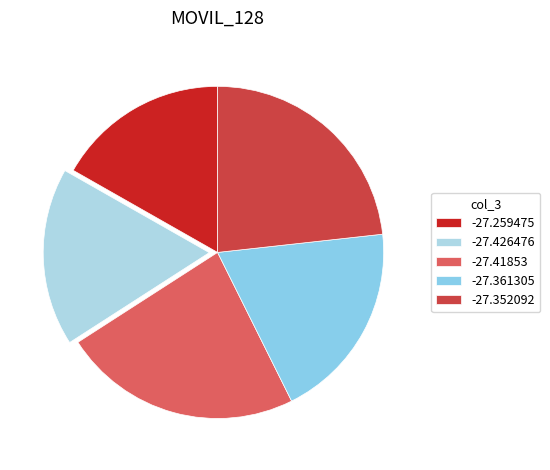

The -27.426476 slice represents 17% of the pie. True or false?

True